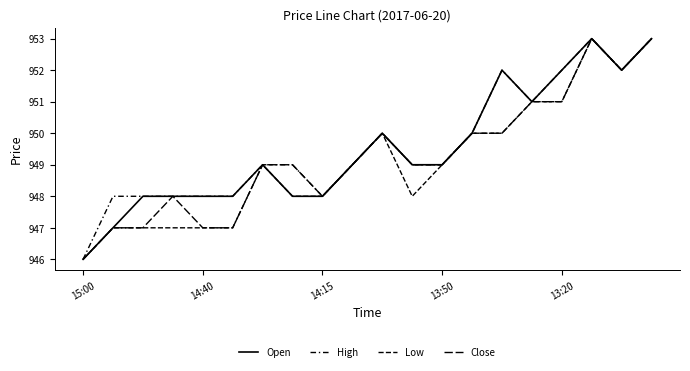

In Open, how many points are lower than both neighbors (excluding endpoints)?

2